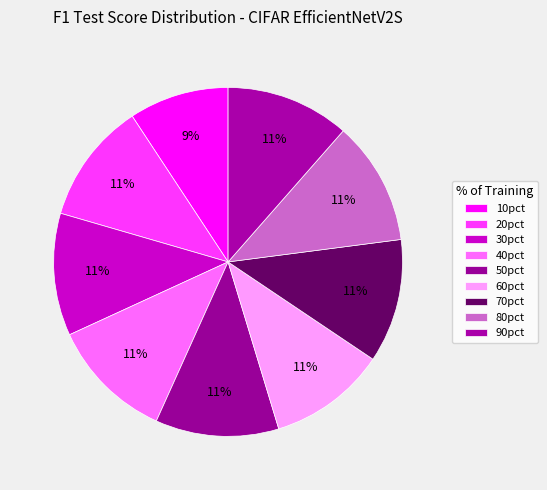

True or false: 90pct accounts for 26% of the total.

False